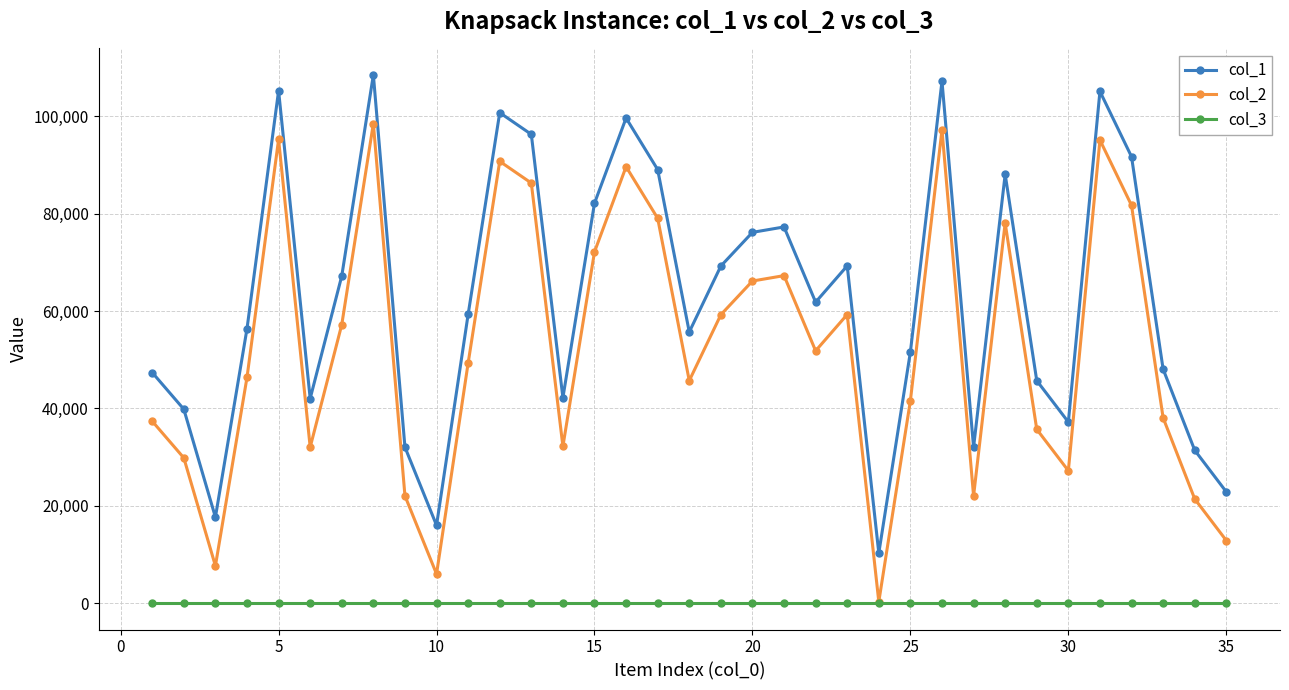

True or false: col_1 and col_2 cross at least once.

False